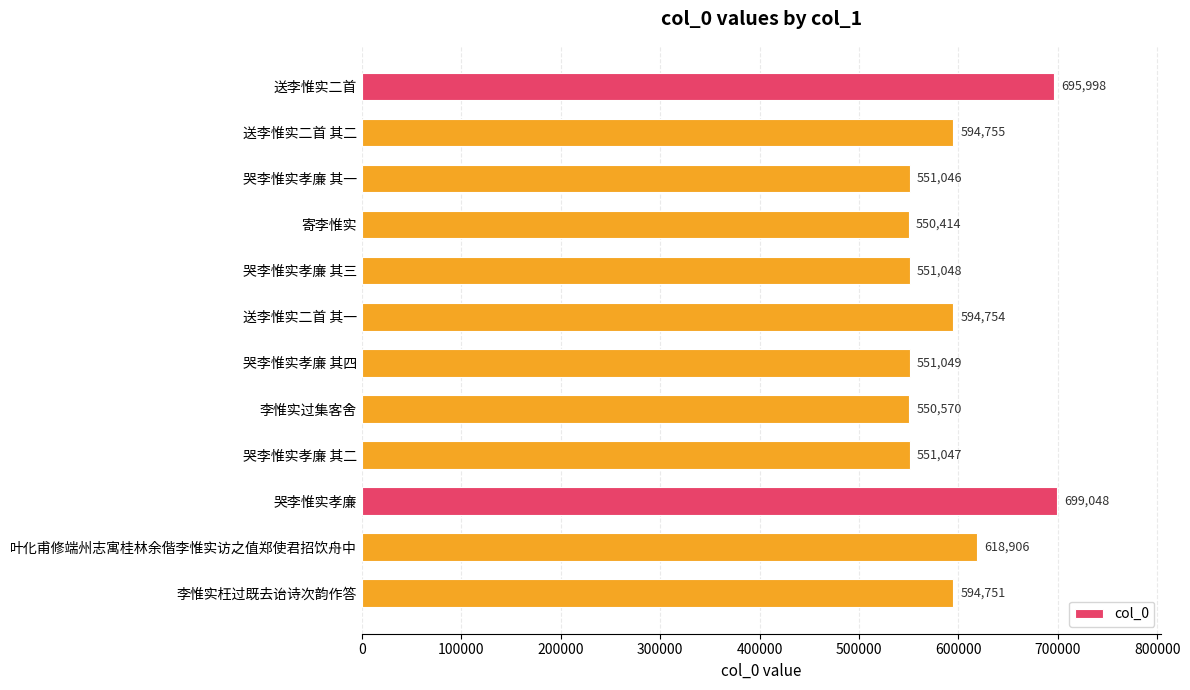

List the labels in order of value, largest first.

哭李惟实孝廉, 送李惟实二首, 叶化甫修端州志寓桂林余偕李惟实访之值郑使君招饮舟中, 送李惟实二首 其二, 送李惟实二首 其一, 李惟实枉过既去诒诗次韵作答, 哭李惟实孝廉 其四, 哭李惟实孝廉 其三, 哭李惟实孝廉 其二, 哭李惟实孝廉 其一, 李惟实过集客舍, 寄李惟实